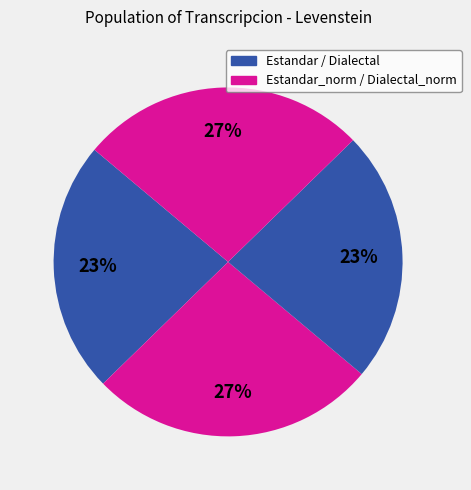

How many slices are in this pie chart?

4